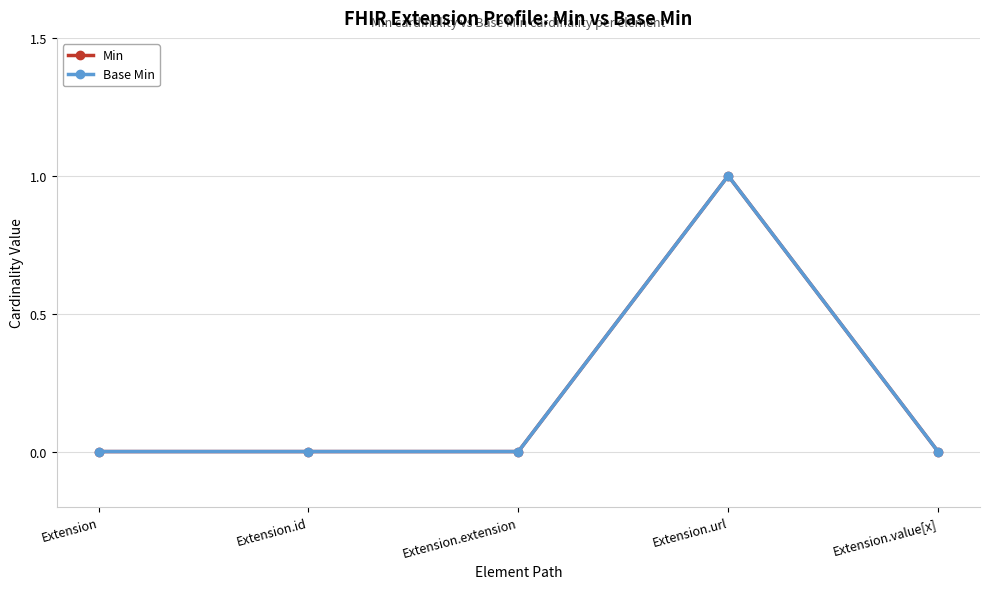

True or false: Min and Base Min cross at least once.

False